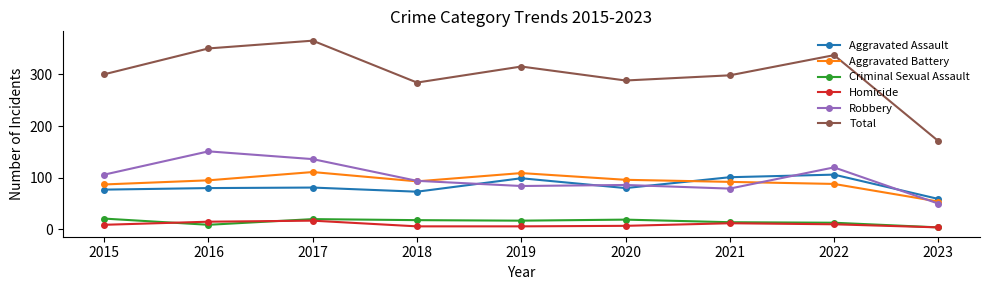

Is it true that Robbery equals 84 at 2019?

True